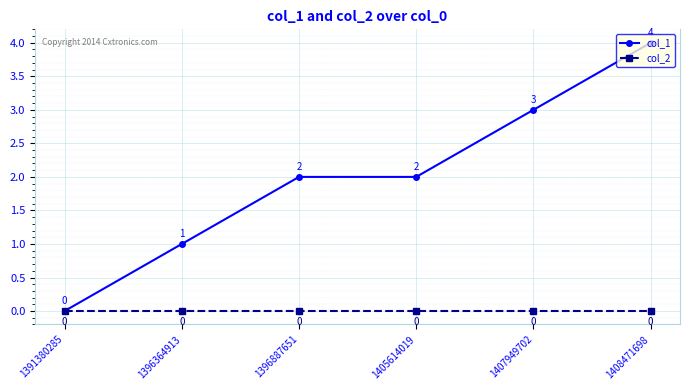

What is the sum of the col_1 values at 1396364913 and 1407949702?

4